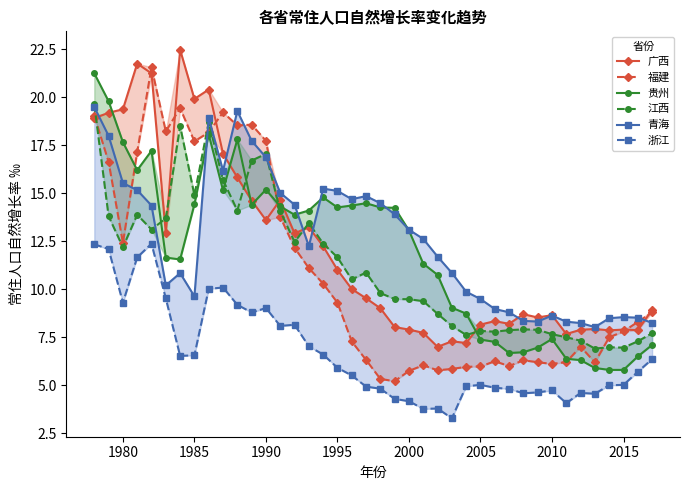

Reading left to right, list all the values displayed in this chart.

广西: 18.9	19.2	19.4	21.8	21.2	12.9	22.5	19.9	20.4	17.1	15.8	14.6	13.6	14.7	12.9	13.2	12.2	11.0	10.0	9.5	9.0	8.0	7.9	7.7	7.0	7.3	7.2	8.2	8.3	8.2	8.7	8.5	8.7	7.7	7.9	7.9	7.9	7.9	7.9	8.9
福建: 19.0	16.6	12.4	17.1	21.6	18.2	19.4	17.7	18.2	19.2	18.5	18.6	17.7	13.8	12.2	11.1	10.3	9.3	7.3	6.3	5.3	5.2	5.8	6.0	5.8	5.8	6.0	6.0	6.2	6.0	6.3	6.2	6.1	6.2	7.0	6.2	7.5	7.8	8.3	8.8
贵州: 21.2	19.8	17.7	16.2	17.2	11.7	11.6	14.4	18.1	15.2	17.8	14.4	15.2	14.3	13.9	14.1	14.8	14.3	14.4	14.5	14.3	14.2	13.1	11.3	10.8	9.0	8.7	7.4	7.3	6.7	6.7	7.0	7.4	6.4	6.3	5.9	5.8	5.8	6.5	7.1
江西: 19.6	13.8	12.2	13.9	13.1	13.7	18.5	14.9	18.7	15.7	14.1	16.7	17.1	14.1	12.5	13.4	12.4	11.7	10.5	10.9	9.8	9.5	9.5	9.4	8.7	8.1	7.6	7.8	7.8	7.9	7.9	7.9	7.7	7.5	7.3	6.9	7.0	7.0	7.3	7.7
青海: 19.5	18.0	15.5	15.2	14.4	10.2	10.8	9.6	18.9	16.2	19.3	17.7	16.9	15.0	14.4	12.2	15.2	15.1	14.7	14.8	14.5	13.9	13.1	12.6	11.7	10.8	9.9	9.5	9.0	8.8	8.3	8.3	8.6	8.3	8.2	8.0	8.5	8.6	8.5	8.2
浙江: 12.3	12.1	9.3	11.7	12.4	9.5	6.5	6.6	10.0	10.1	9.2	8.8	9.0	8.1	8.2	7.0	6.6	5.9	5.5	4.9	4.8	4.3	4.2	3.8	3.8	3.3	5.0	5.0	4.9	4.8	4.6	4.6	4.7	4.1	4.6	4.6	5.0	5.0	5.7	6.4